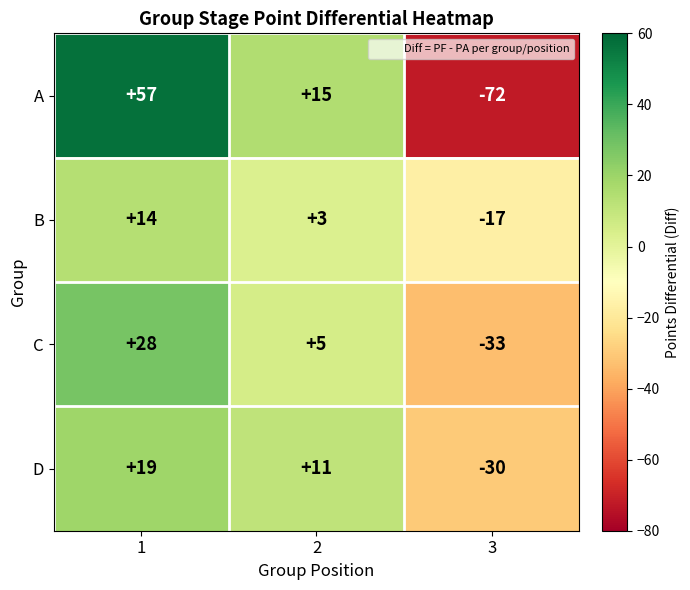

Reading left to right, what are all the values shown in this chart?

A: 1=57	2=15	3=-72
B: 1=14	2=3	3=-17
C: 1=28	2=5	3=-33
D: 1=19	2=11	3=-30